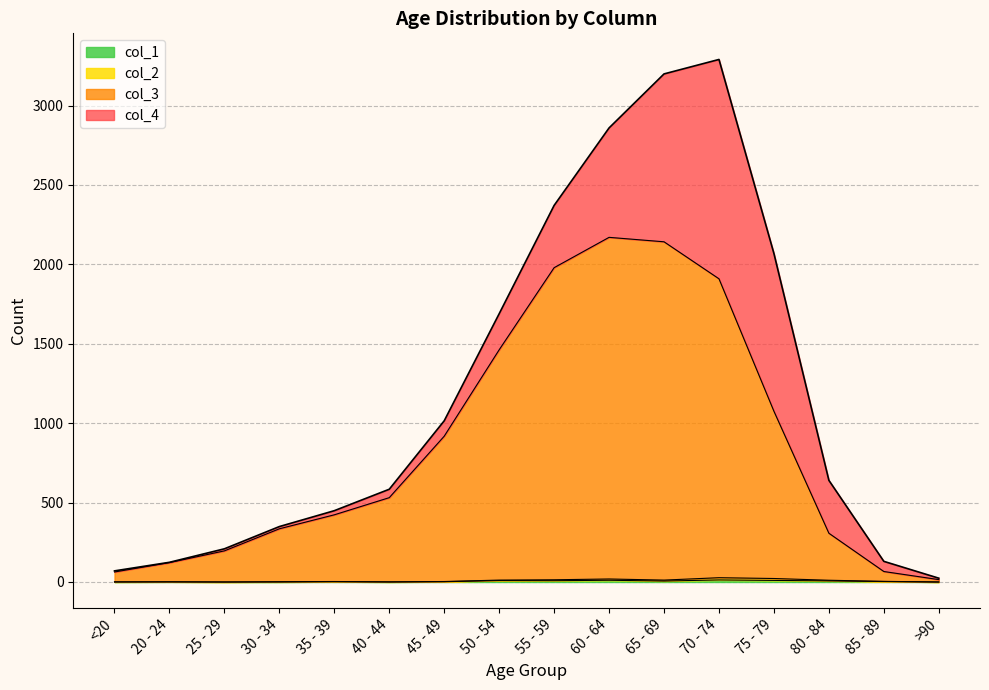

The value of col_3 at 40 - 44 is 531. True or false?

True